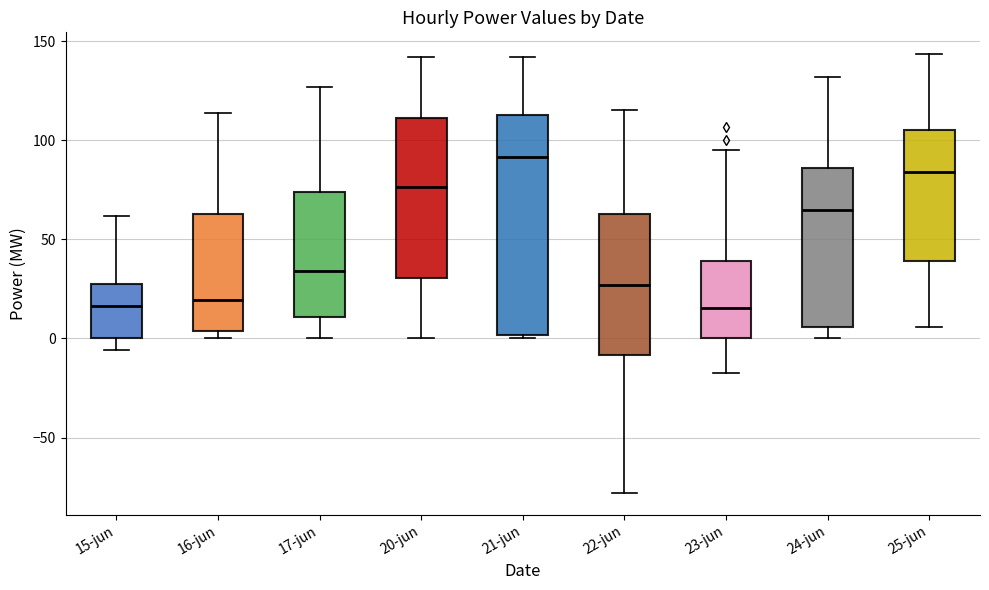

Where does the upper whisker of the box for 21-jun end on the y-axis? The values are not printed on the chart, so give them approximately, as read against the axis.

140